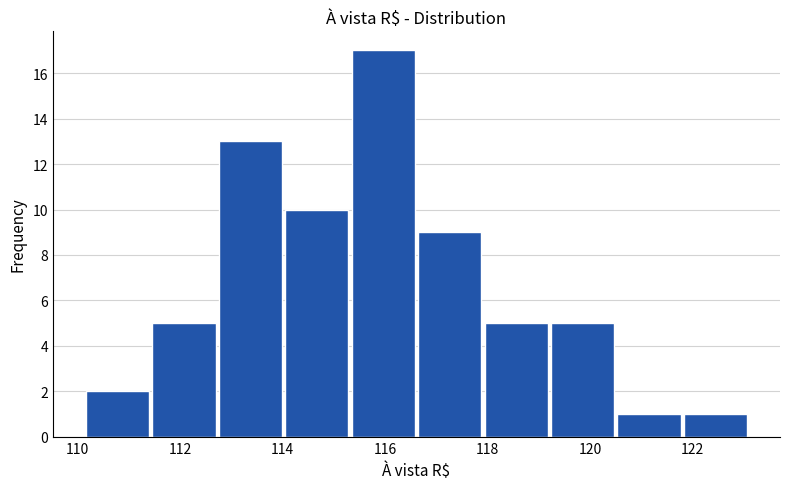

Over which range of the x-axis is the bar tallest?

115.4 to 116.6